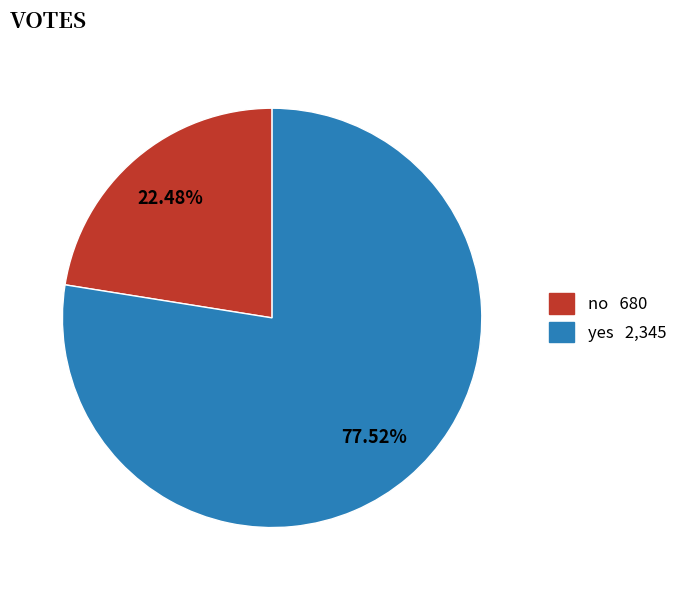

Which has a higher value, yes or no?

yes